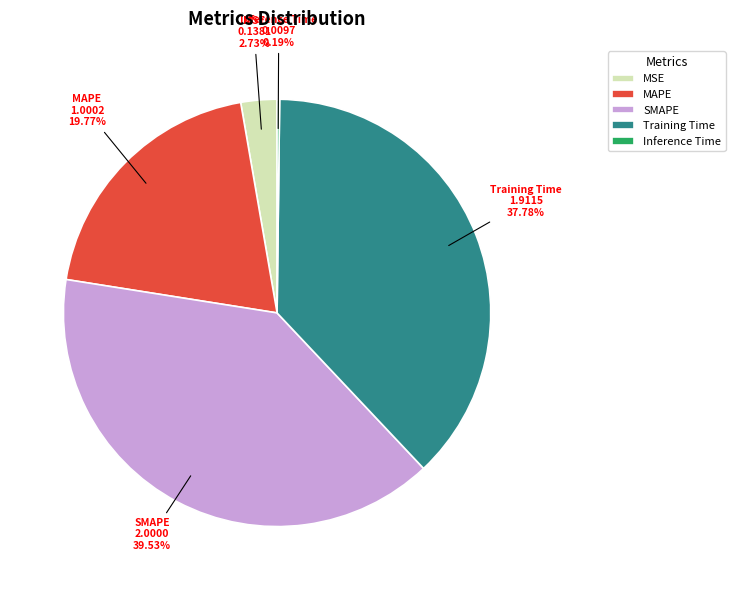

To the nearest percent, what is the difference between the largest and smallest slice percentages?

39%